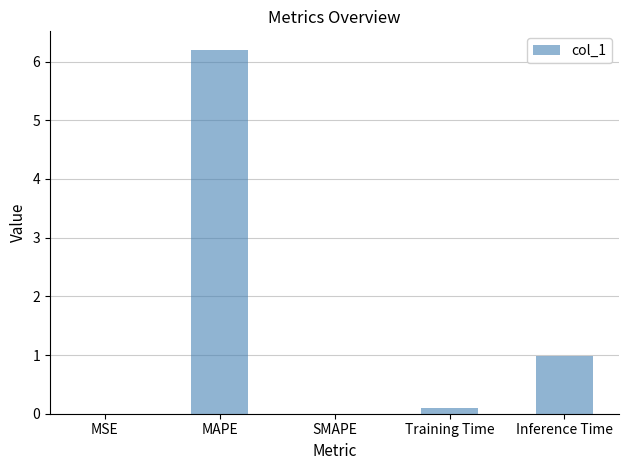

Which has a higher value, Inference Time or SMAPE?

Inference Time